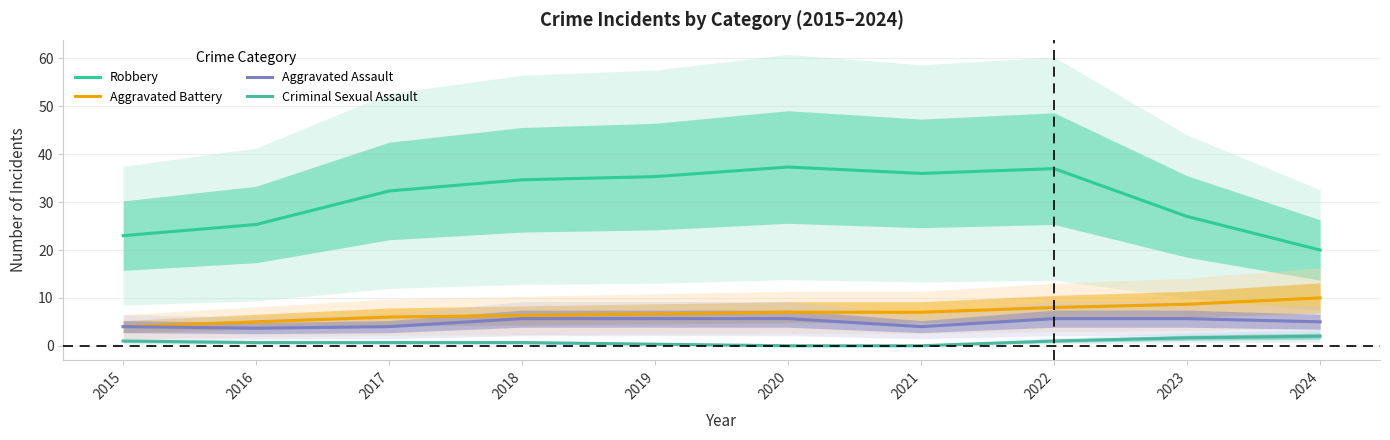

Reading right to left, list all the values displayed in this chart.

Robbery: 20.0	27.0	37.0	36.0	37.3	35.3	34.7	32.3	25.3	23.0
Aggravated Battery: 10.0	8.7	8.0	7.0	7.0	6.7	6.3	6.0	5.0	4.0
Aggravated Assault: 5.0	5.7	5.7	4.0	5.7	5.7	5.7	4.0	3.7	4.0
Criminal Sexual Assault: 2.0	1.7	1.0	0.0	0.0	0.3	0.7	0.7	0.7	1.0